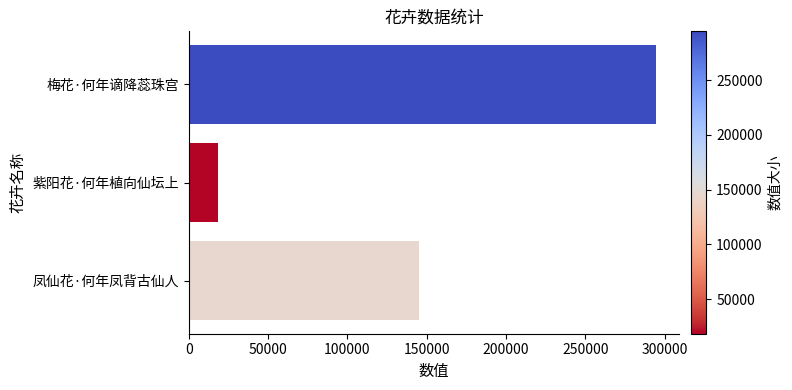

How many values are below 145153?

1